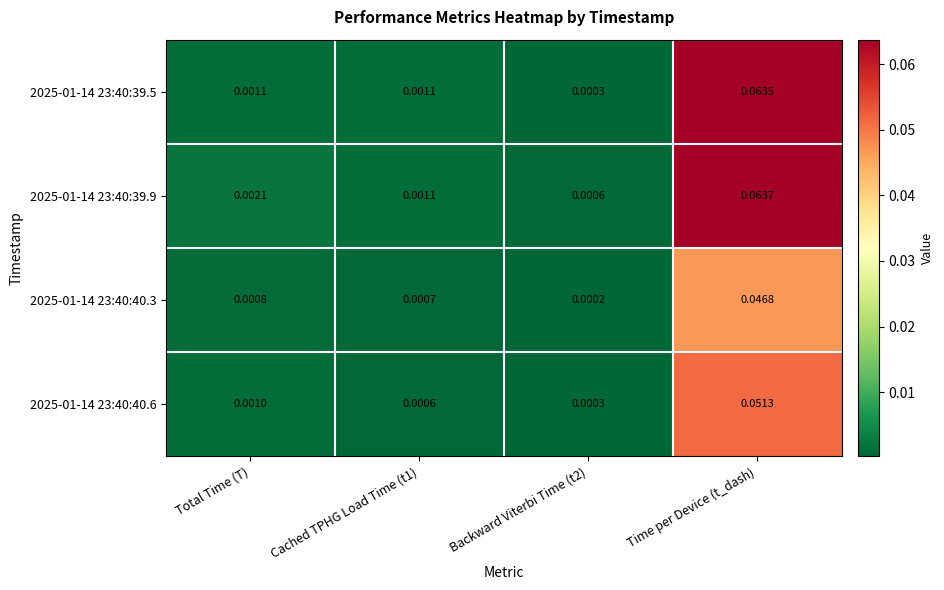

At which label does 2025-01-14 23:40:39.5 reach its peak?

Time per Device (t_dash)